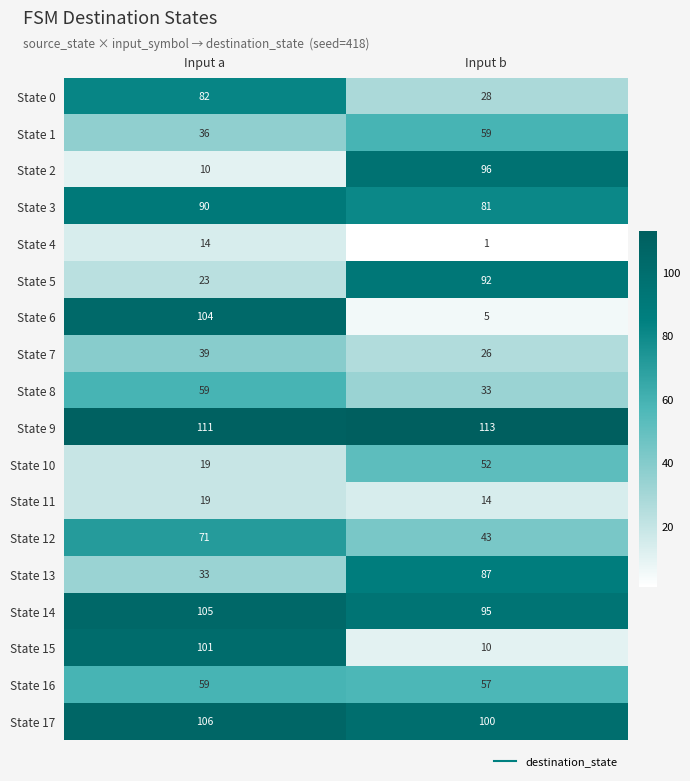

At which category is the sum across all series the highest?

Input a